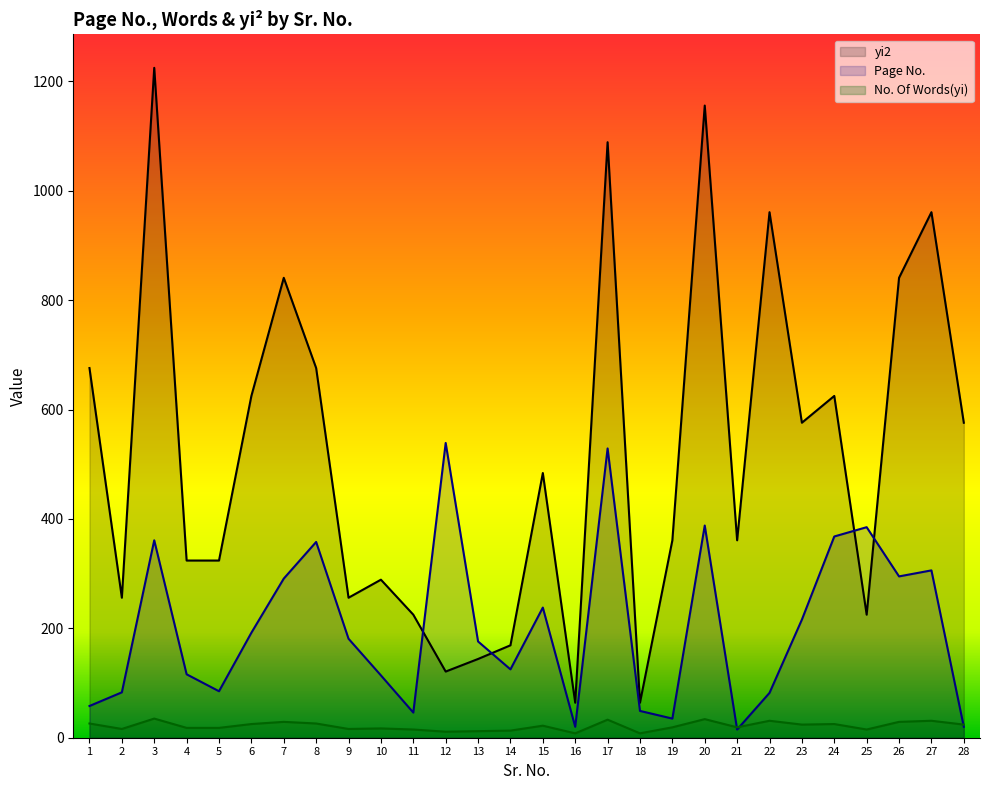

The No. Of Words(yi) series shows 37 at 1. True or false?

False